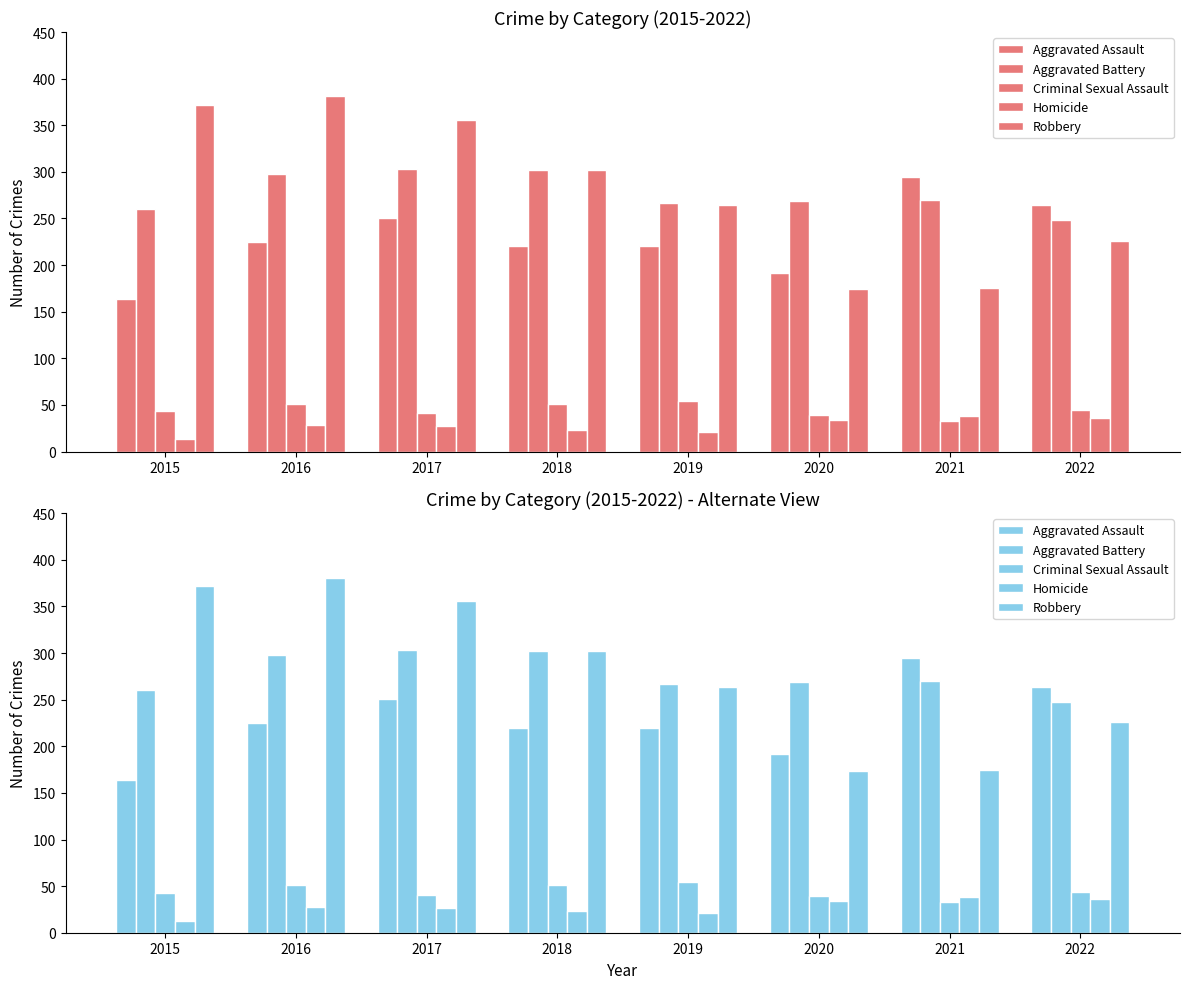

Reading left to right, list all the values displayed in this chart.

Aggravated Assault: 2015=164	2016=225	2017=251	2018=220	2019=220	2020=192	2021=295	2022=264
Aggravated Battery: 2015=260	2016=298	2017=303	2018=302	2019=267	2020=269	2021=270	2022=248
Criminal Sexual Assault: 2015=43	2016=51	2017=41	2018=51	2019=54	2020=39	2021=33	2022=44
Homicide: 2015=13	2016=28	2017=27	2018=23	2019=21	2020=34	2021=38	2022=36
Robbery: 2015=372	2016=381	2017=356	2018=302	2019=264	2020=174	2021=175	2022=226